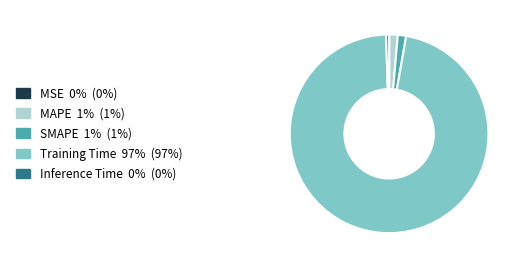

Does any single category account for the majority?

Yes